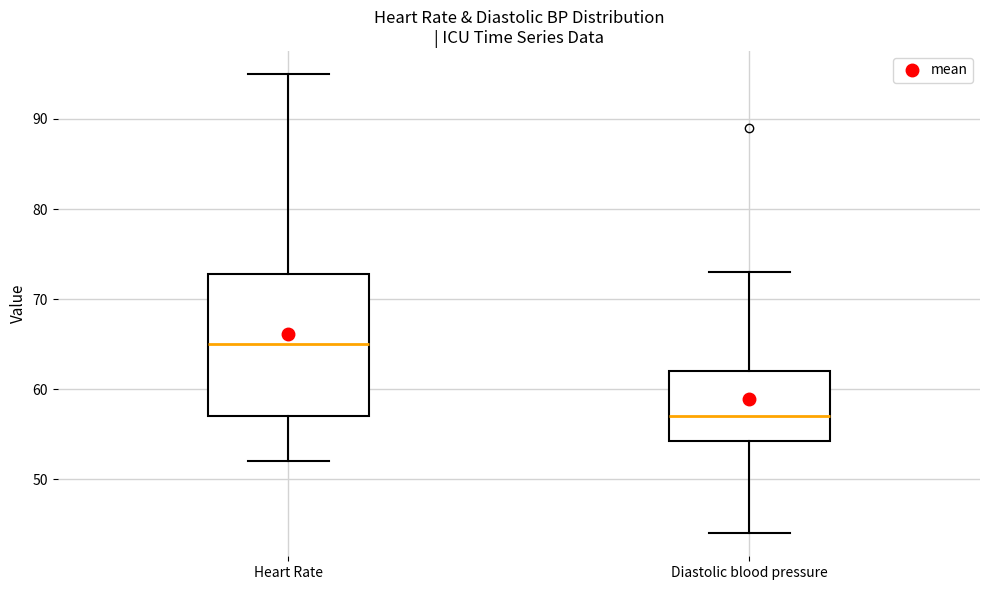

Comparing the boxes themselves (not the whiskers), which one is the tallest?

Heart Rate